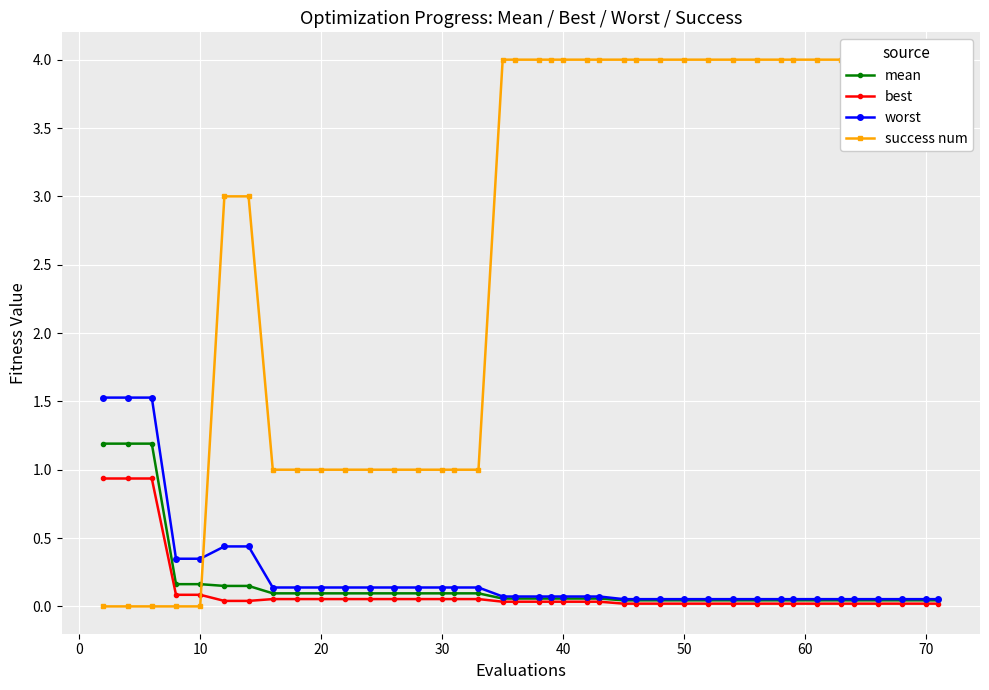

True or false: best has a value of 0.0 at 40.

True